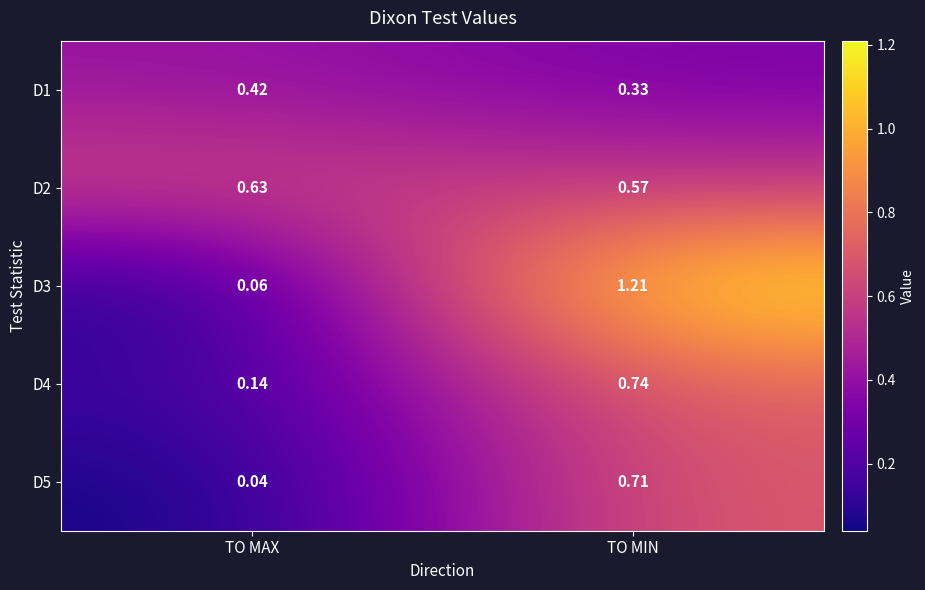

At which category is the sum across all series the highest?

TO MIN